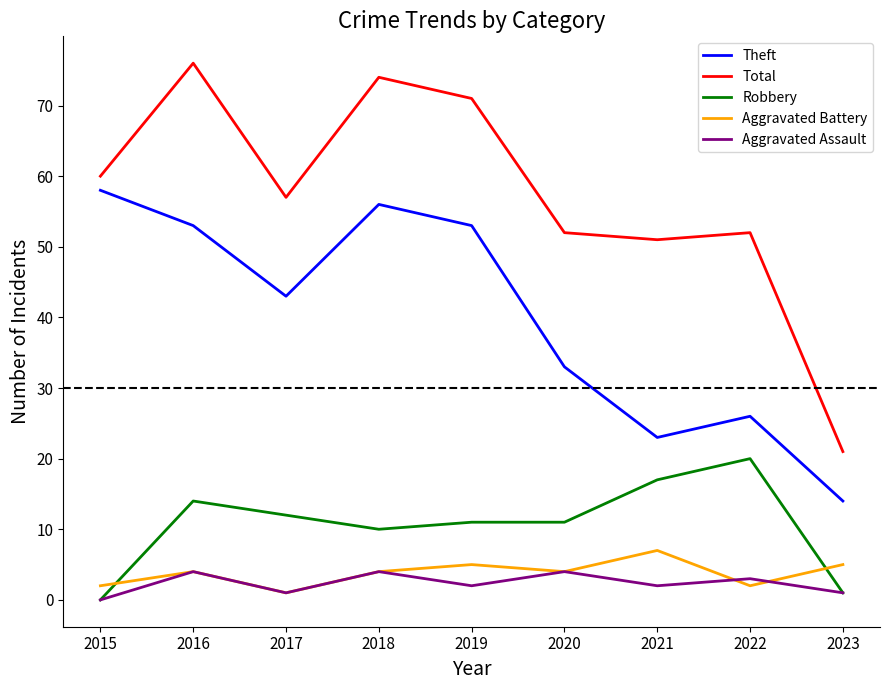

Where does the Aggravated Assault series first go above 2?

2016